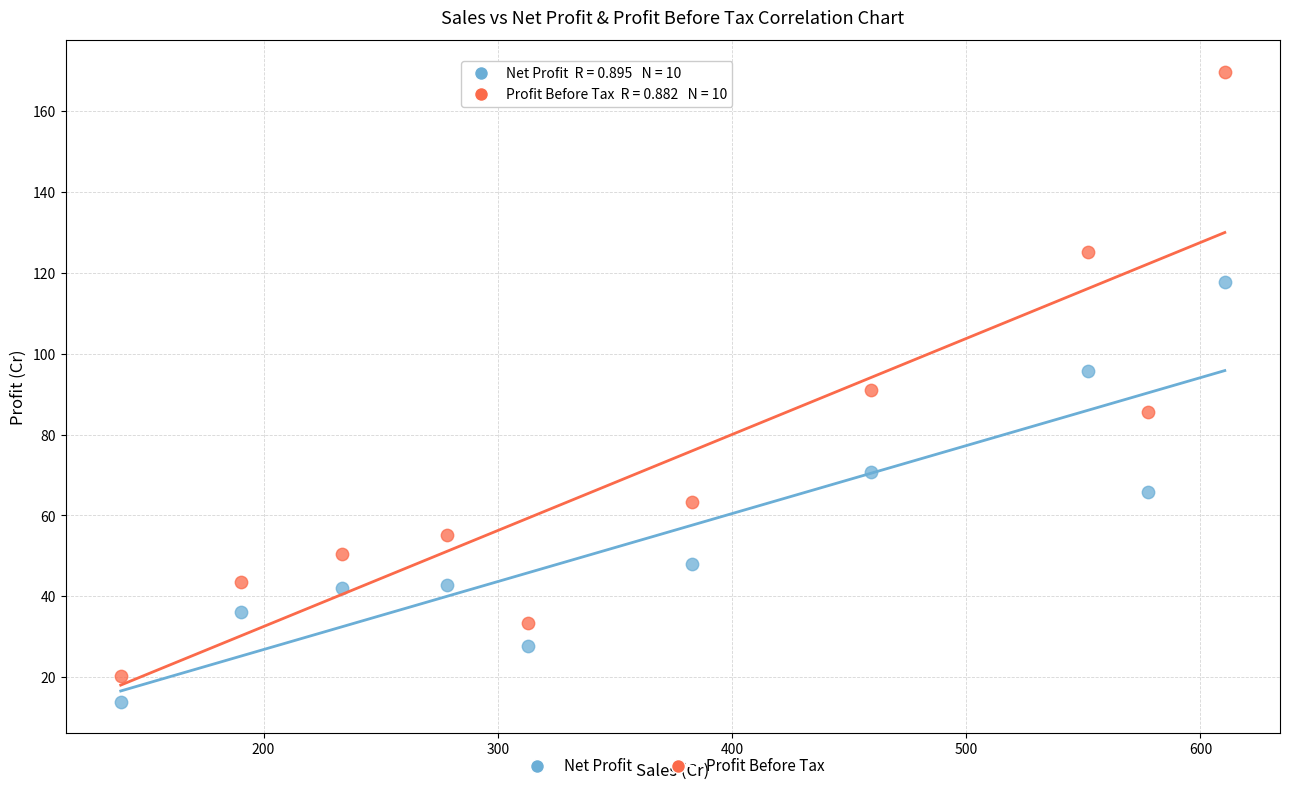

Which series reaches the maximum Y coordinate?

Profit Before Tax